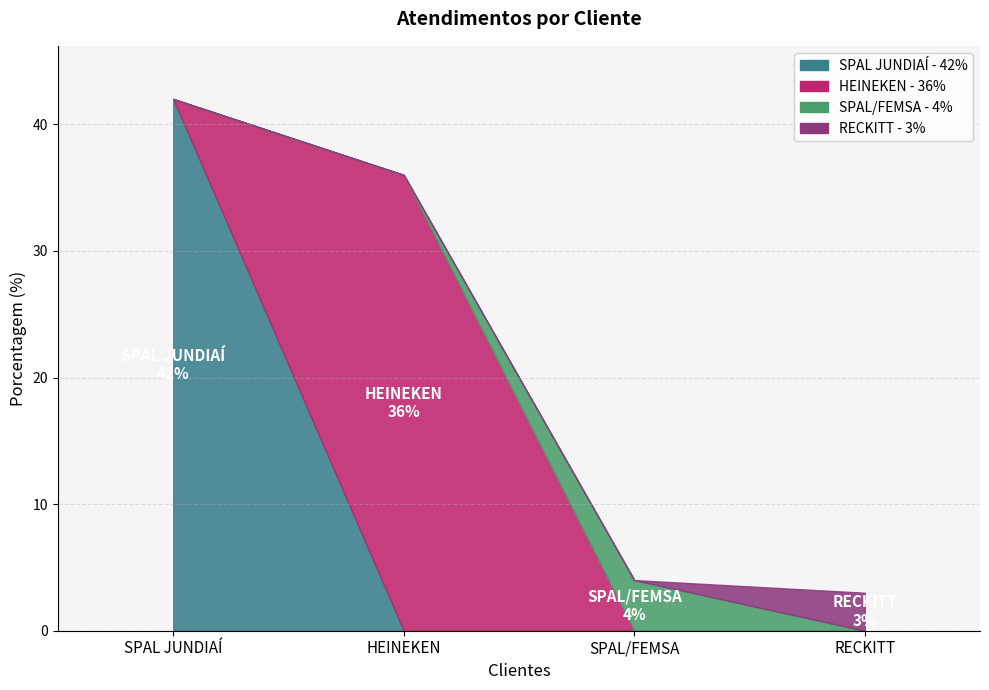

What is the label of the 1st point from the left?

SPAL JUNDIAÍ